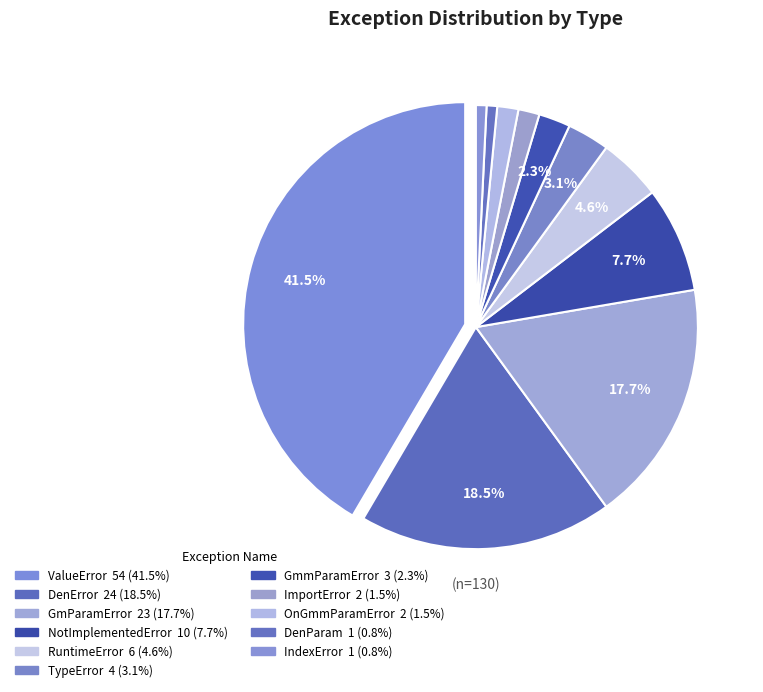

How many segments does this pie chart have?

11